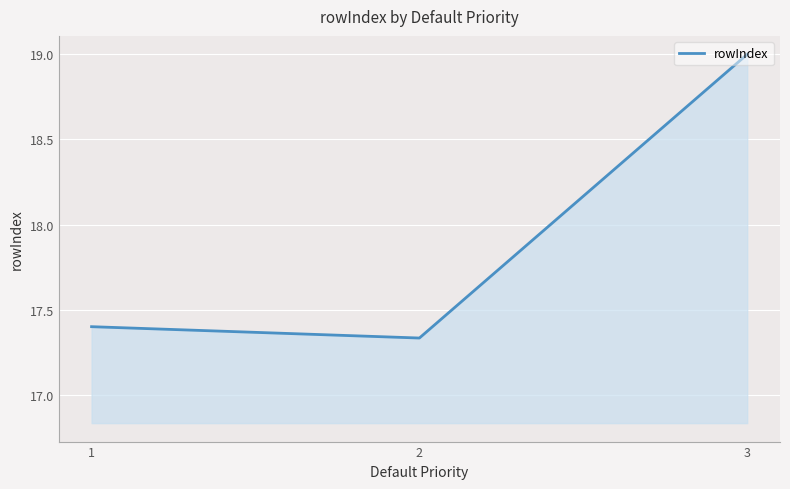

The chart shows a value of 19.0 at 3. True or false?

True